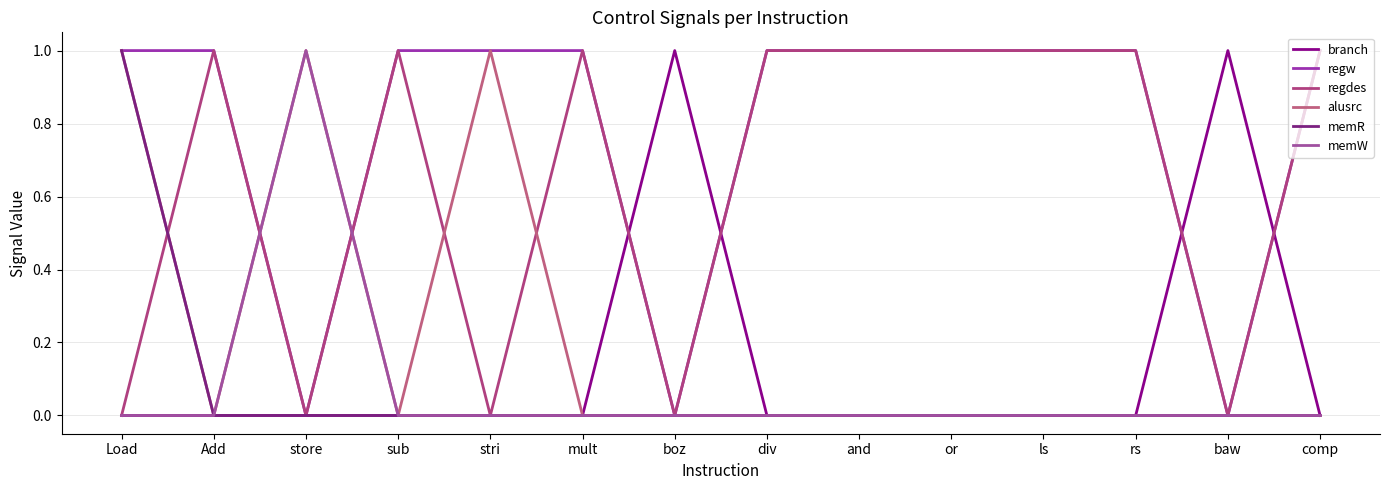

Is this an area chart (filled region under the line)?

No